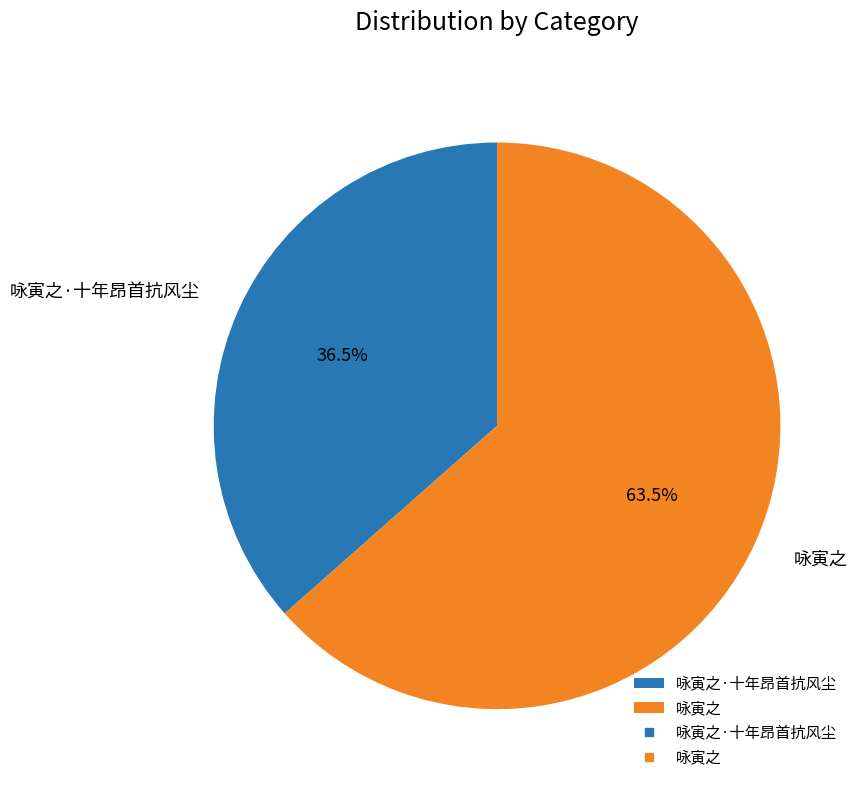

Which category has the biggest portion of the pie?

咏寅之